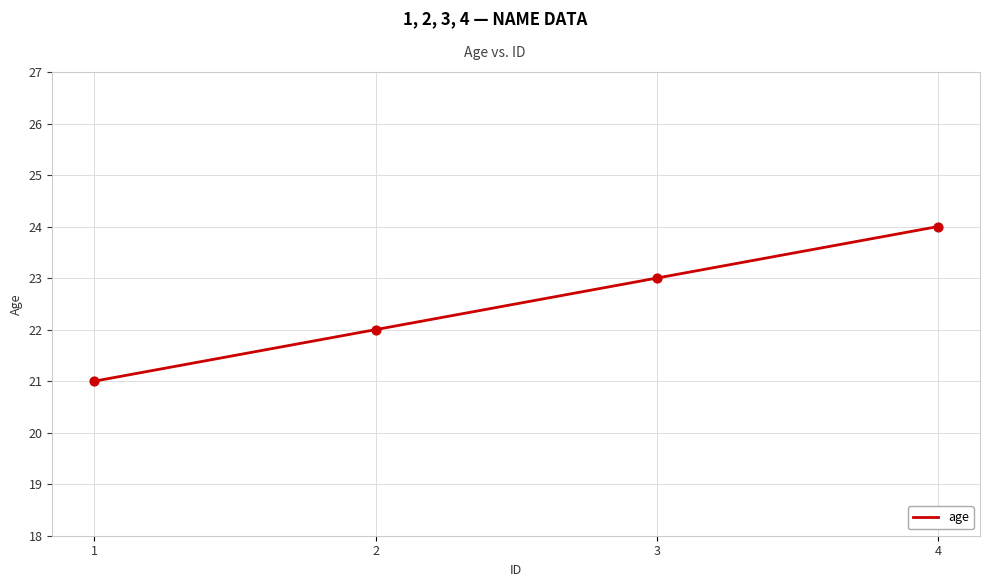

What is the change in value from 2 to 4?

+2